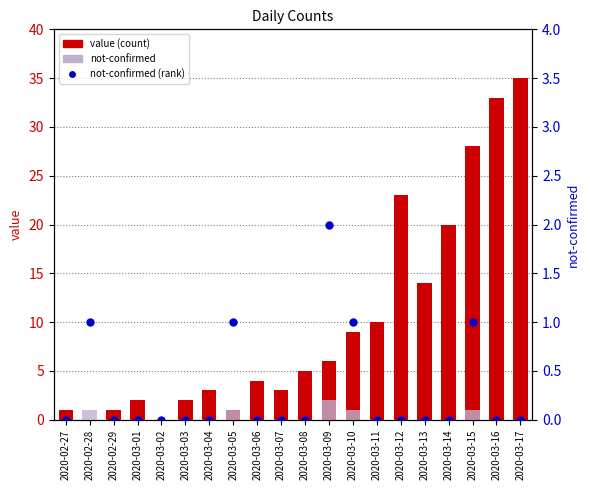

Which series contains the lowest Y value?

value